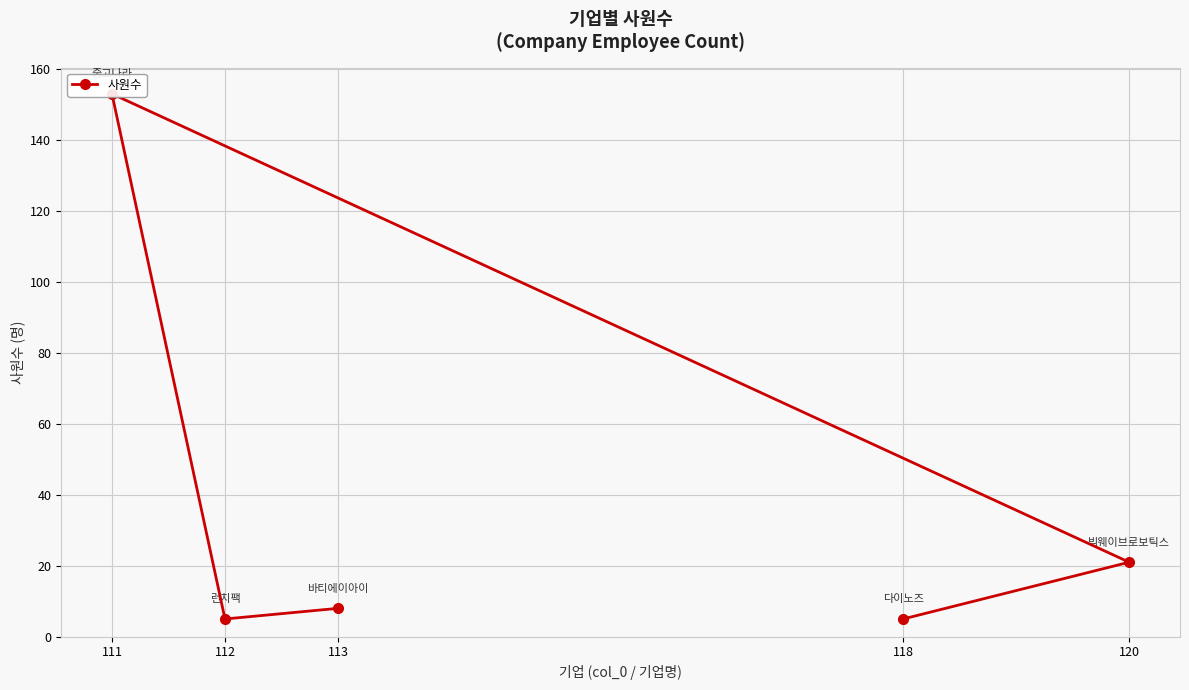

Where does the data first go above 8?

120